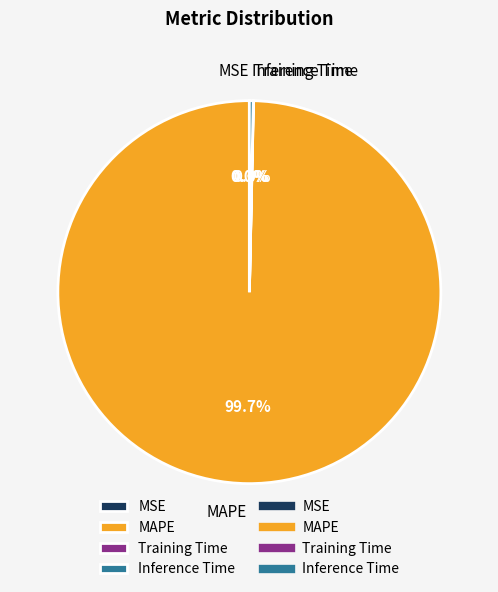

To the nearest percent, what is the combined percentage of MAPE and Inference Time?

100%